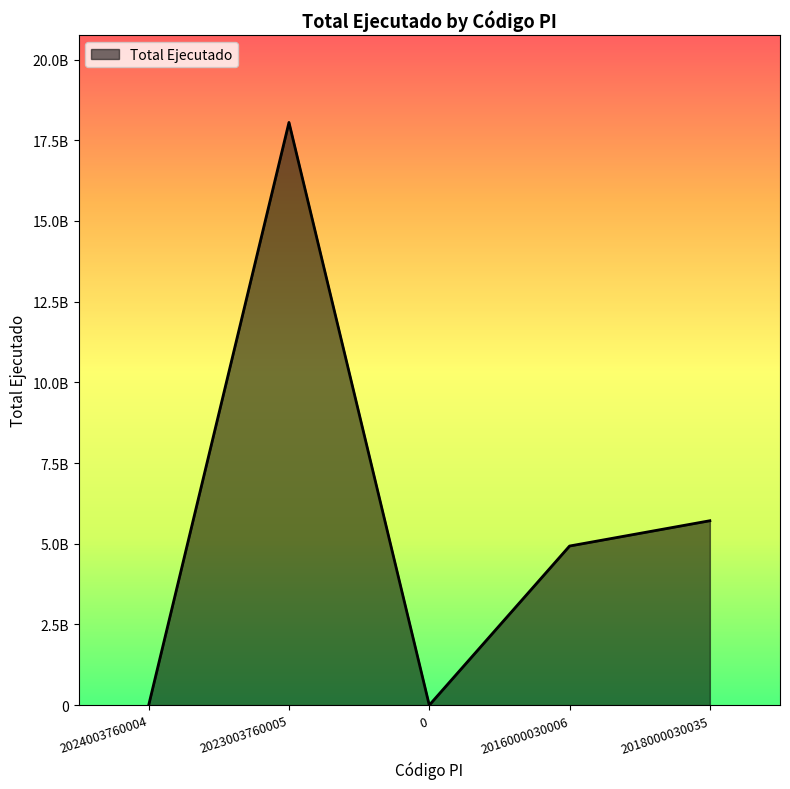

Does the chart have visible grid lines?

No